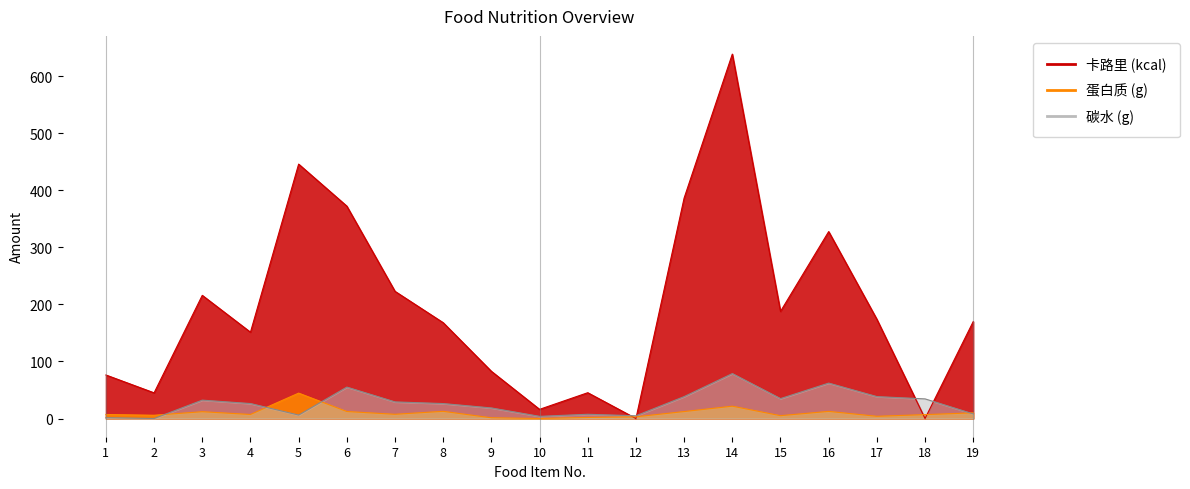

What is the total value across all series at 10?

19.9